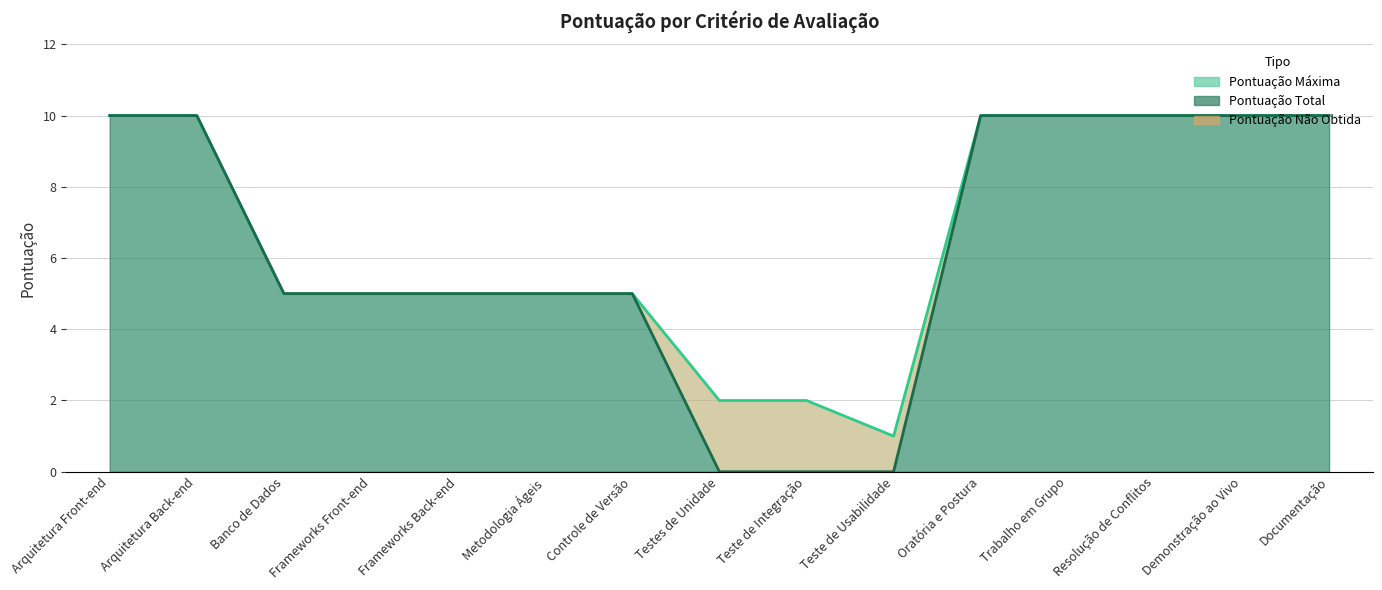

True or false: Pontuação Total and Pontuação Máxima intersect in this chart.

False